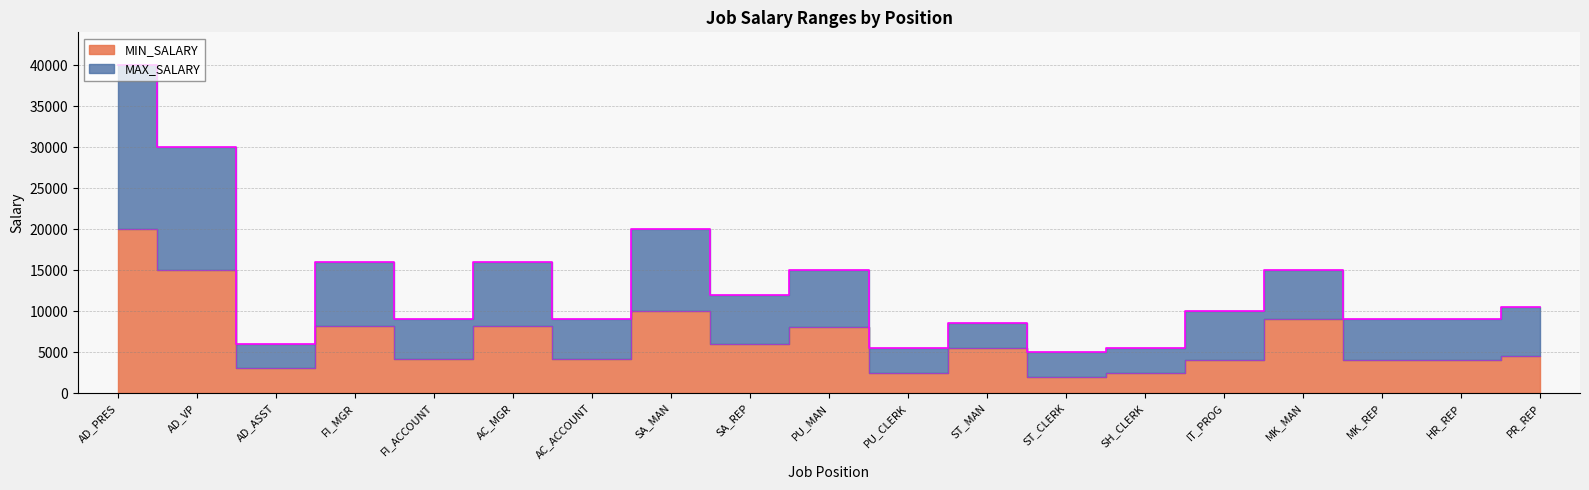

How many interior local peaks does the MIN_SALARY series have?

6